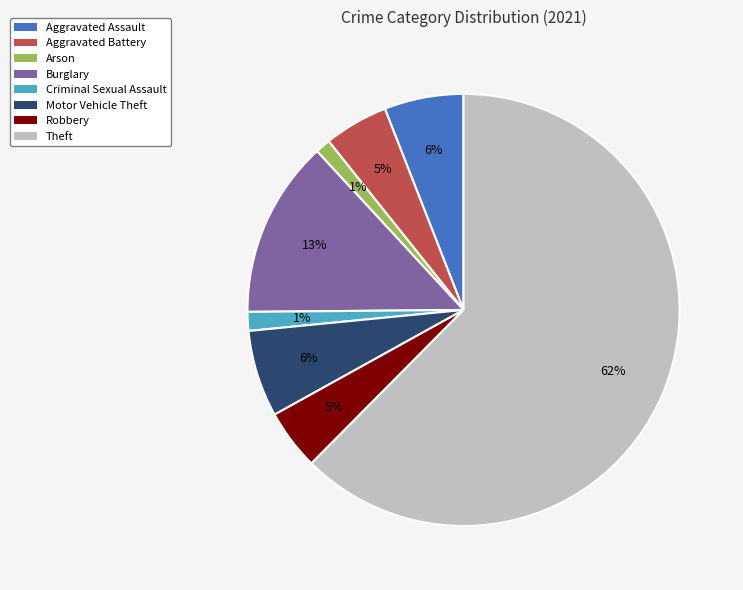

To the nearest percent, what is the average slice percentage?

12%